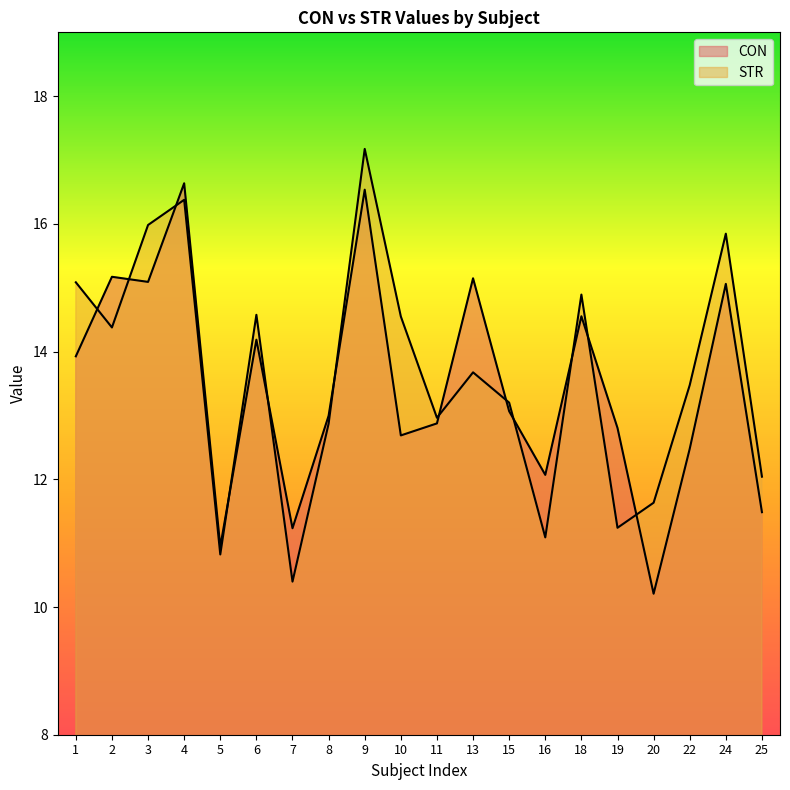

True or false: CON has more than 0 interior local peaks.

True